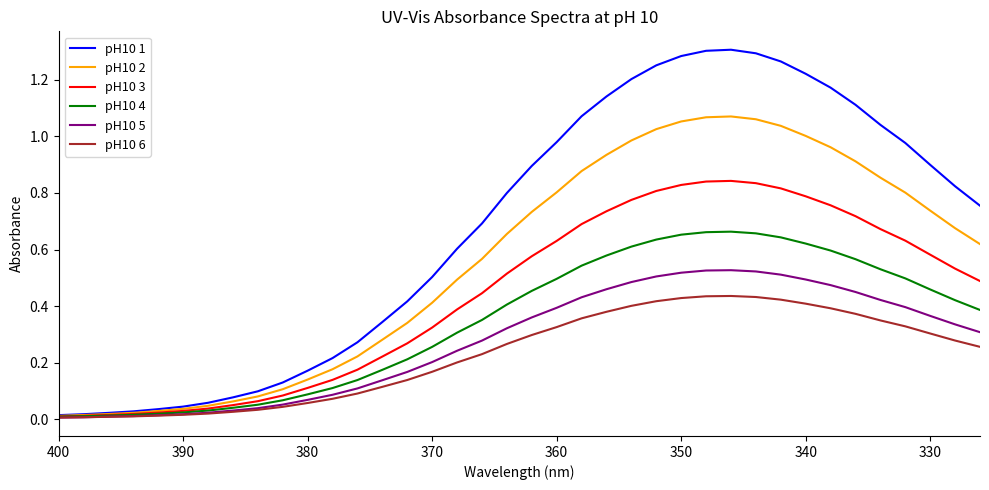

What is the sum of all pH10 3 values?

16.5